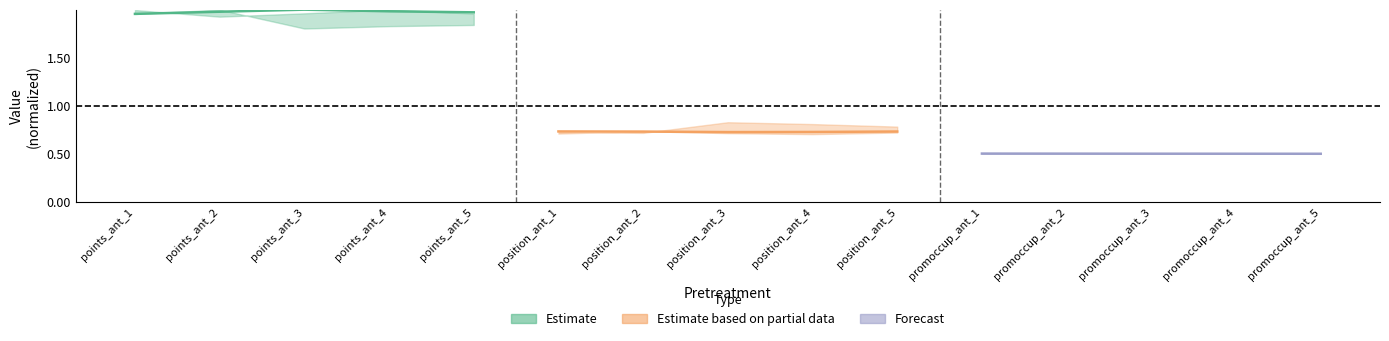

What is the minimum value for Forecast?

0.5